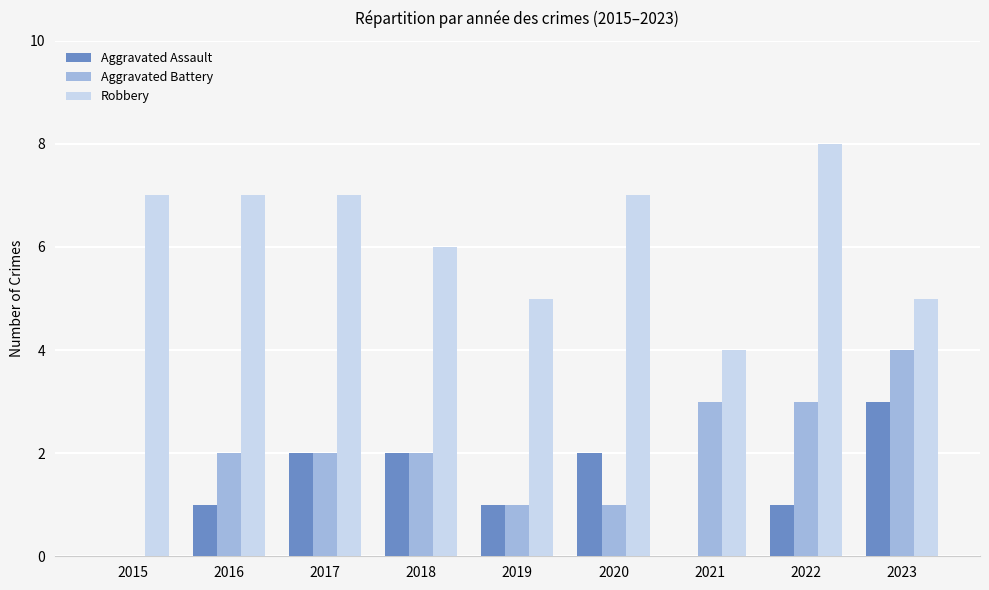

What is the average value of the Robbery series?

6